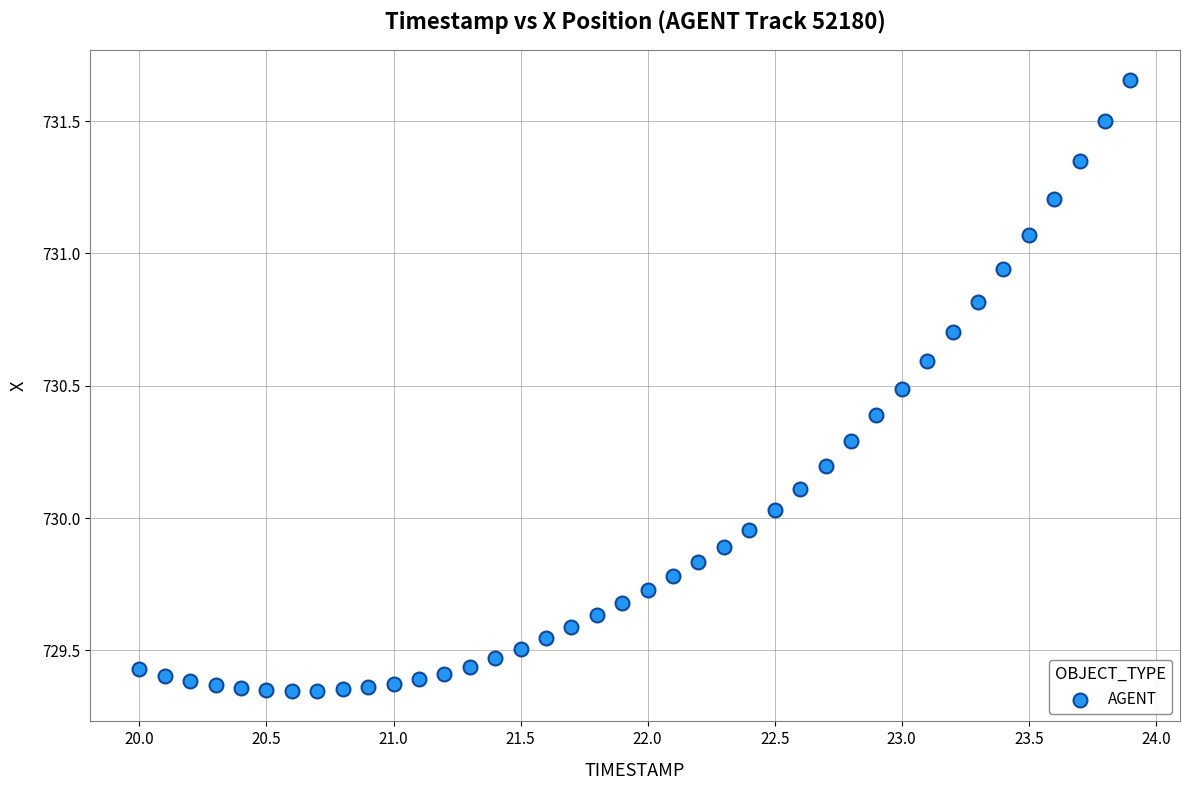

What is the range of Y values (max minus min)?

2.3